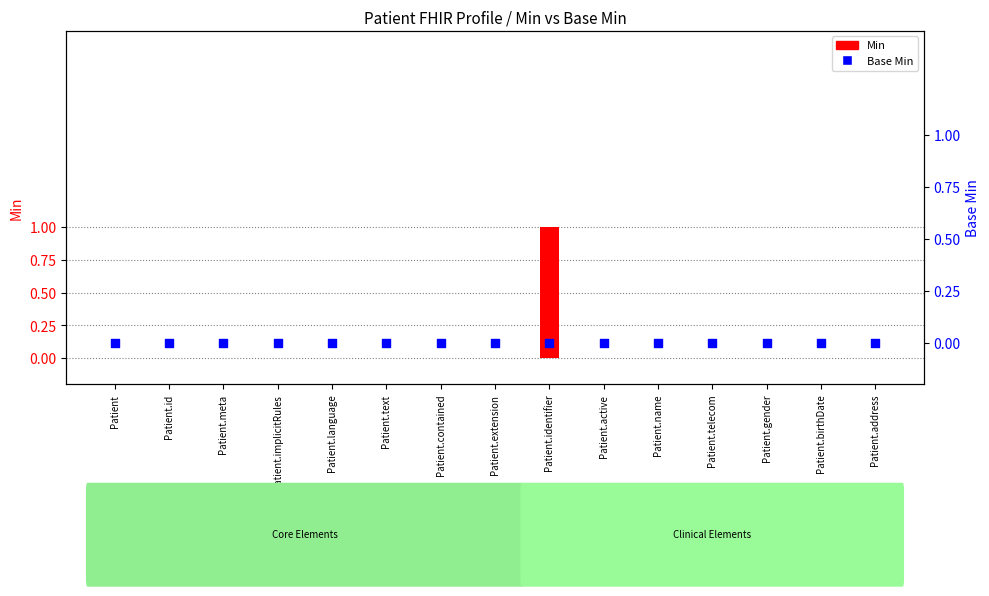

Which series has the largest total across all categories?

Min